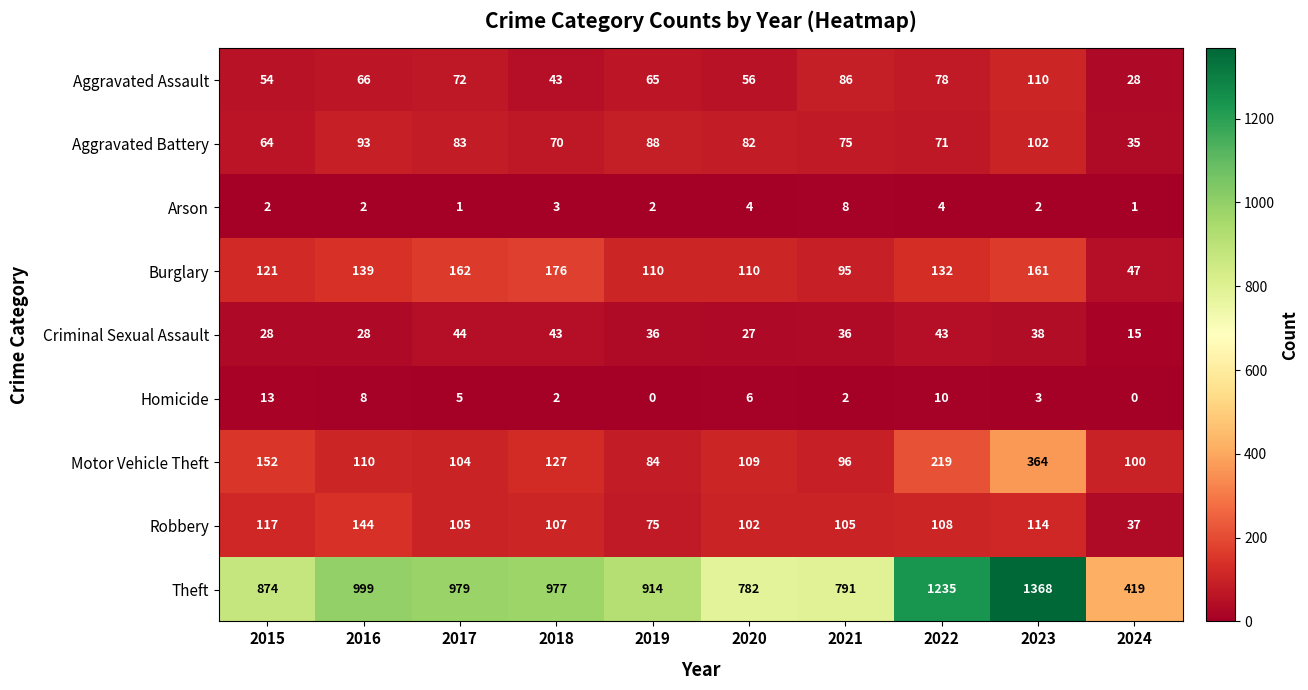

What is the maximum value shown in the chart?

1368